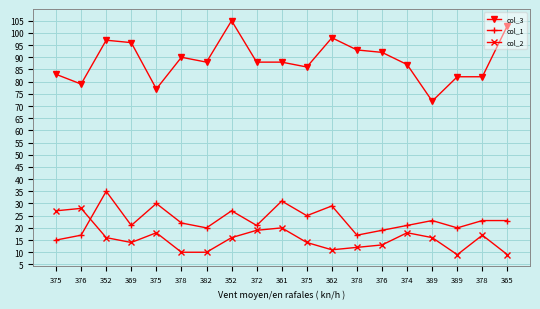

Is this an area chart (filled region under the line)?

No